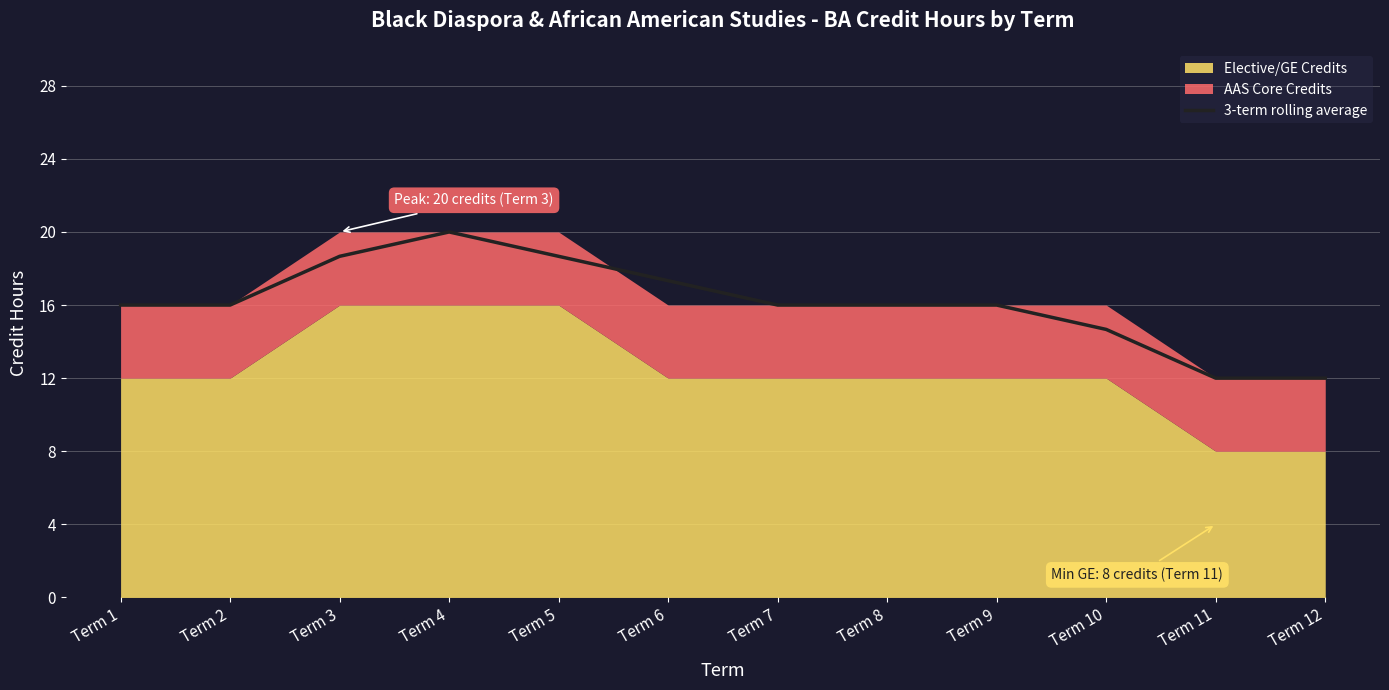

What is the highest value of the 3-term rolling average series?

20.0